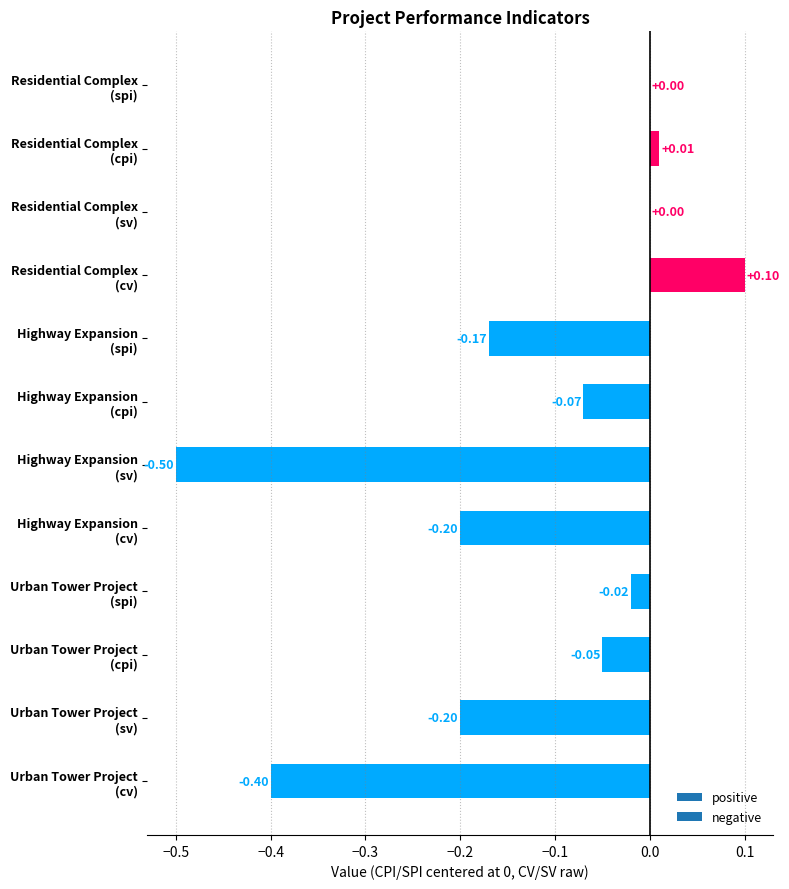

How many data points does each series have?

12